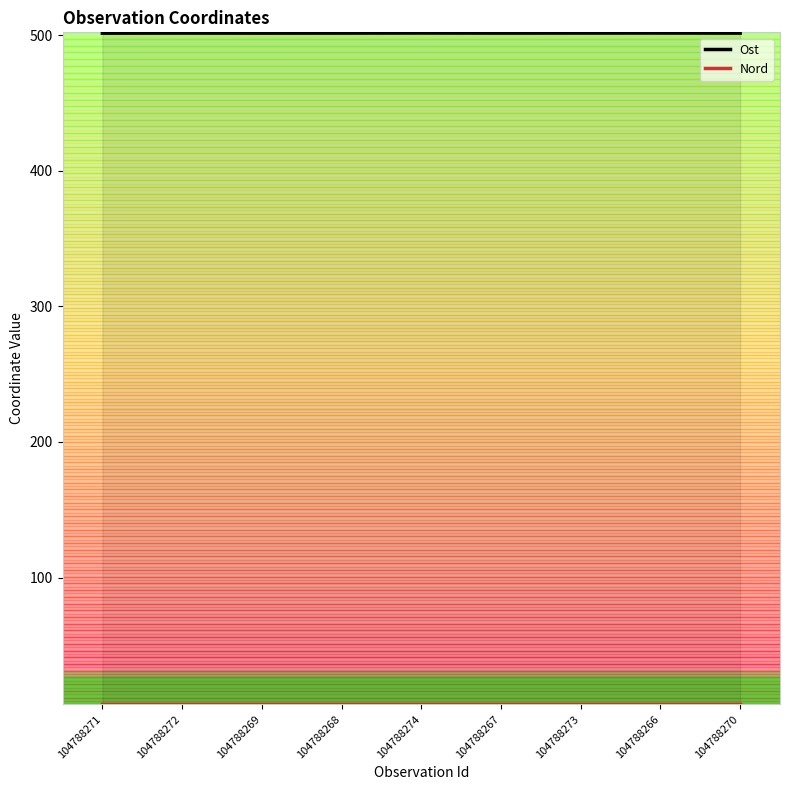

At which category is the sum across all series the highest?

104788274